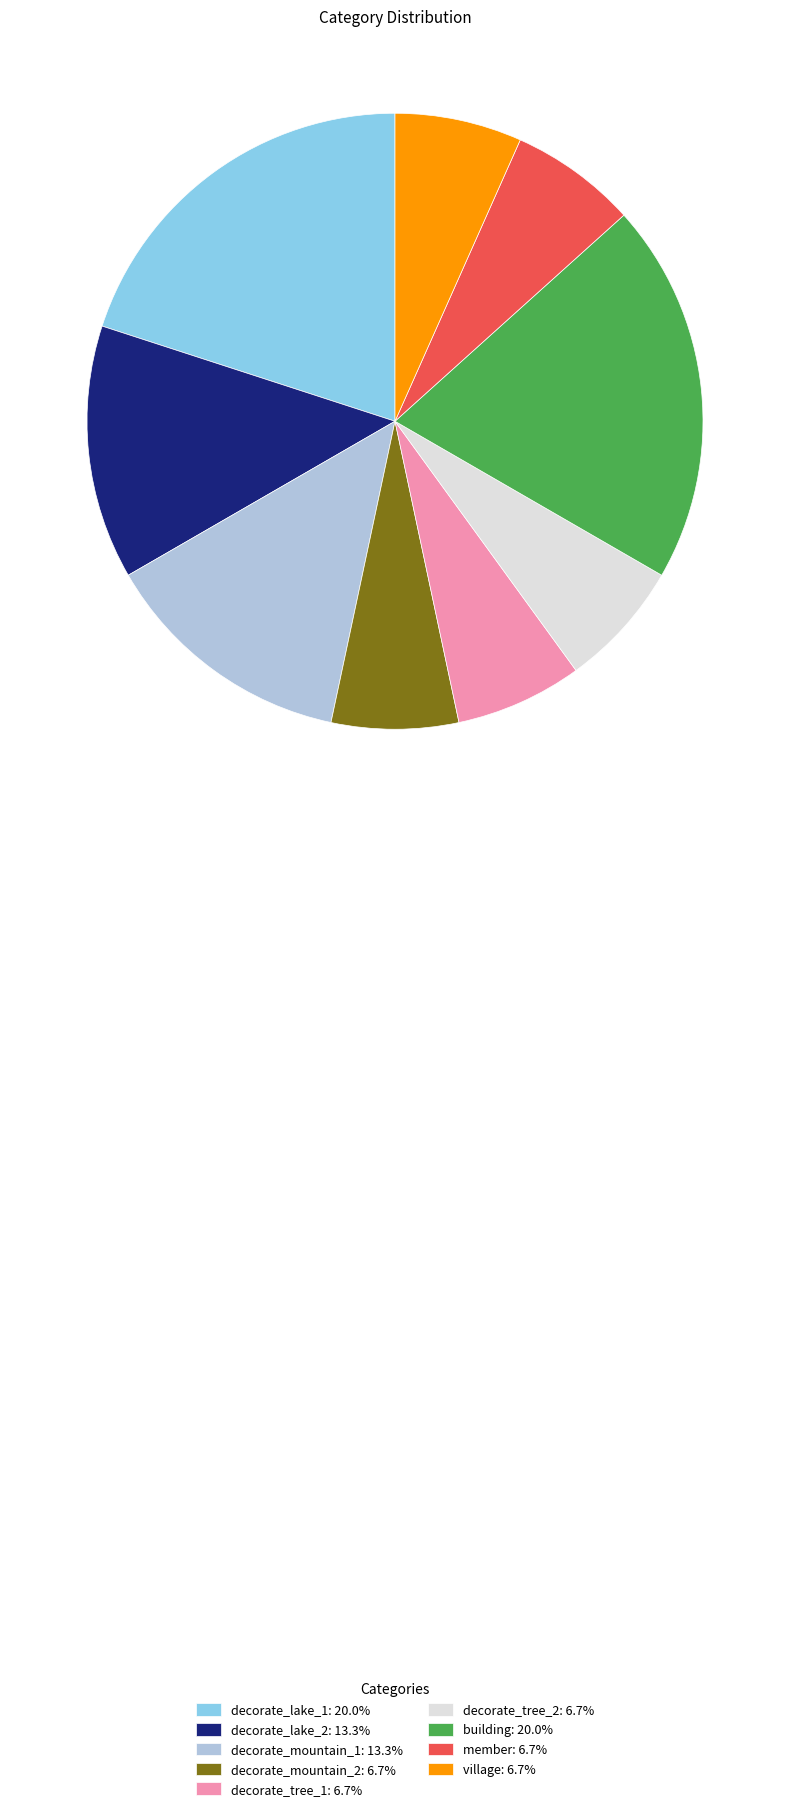

Between decorate_mountain_2 and decorate_mountain_1, which is larger?

decorate_mountain_1